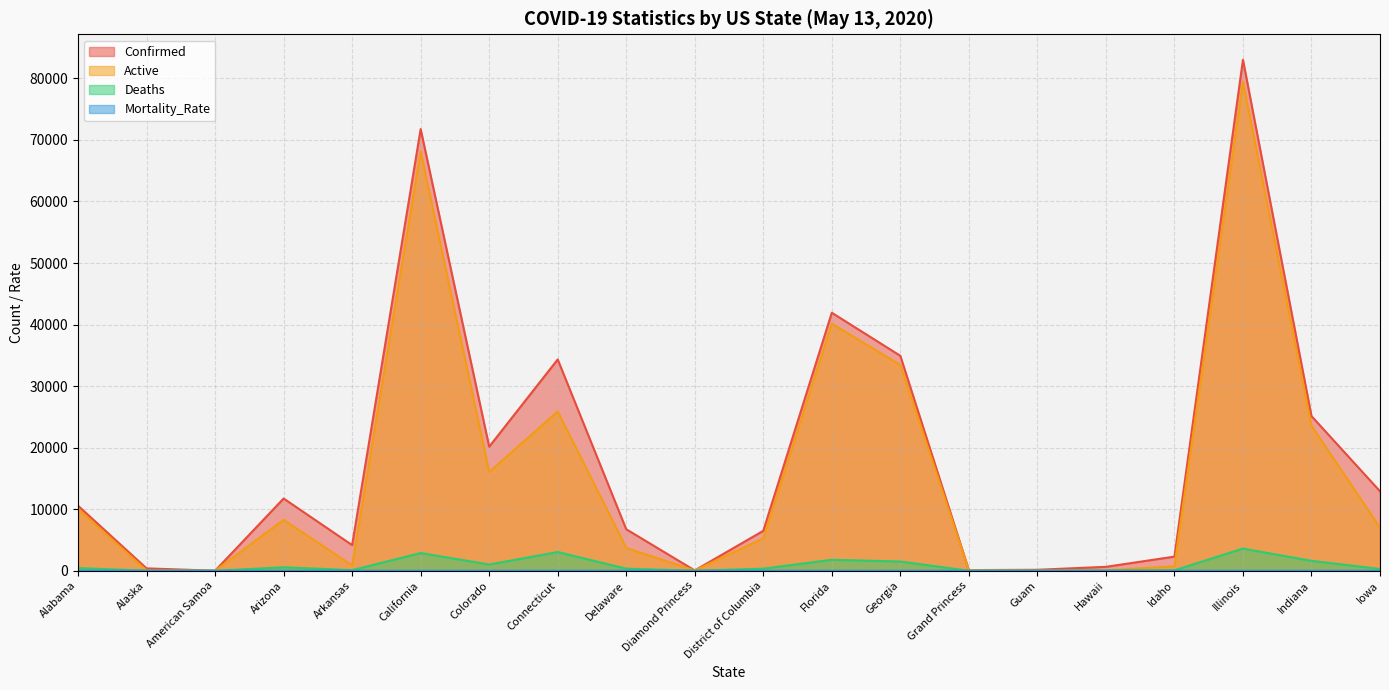

How many interior local valleys does the Deaths series have?

5